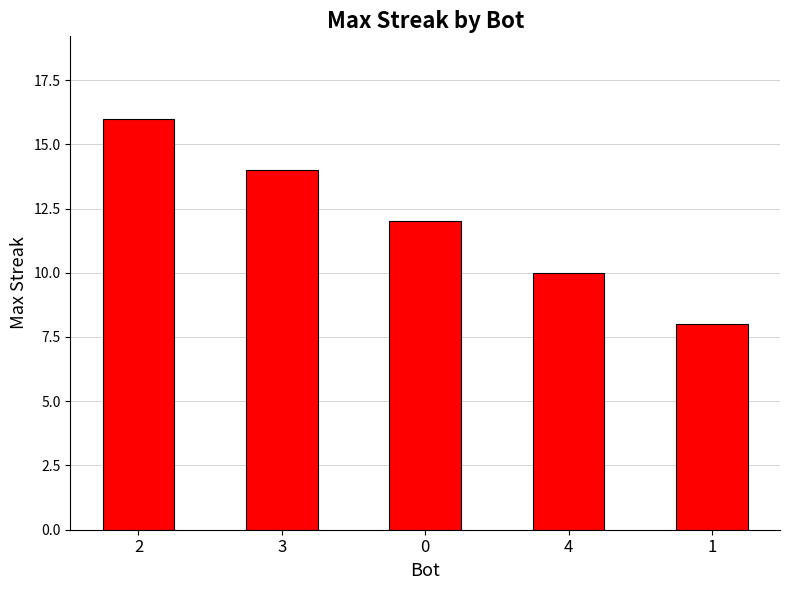

At which label does the data first exceed 12?

2